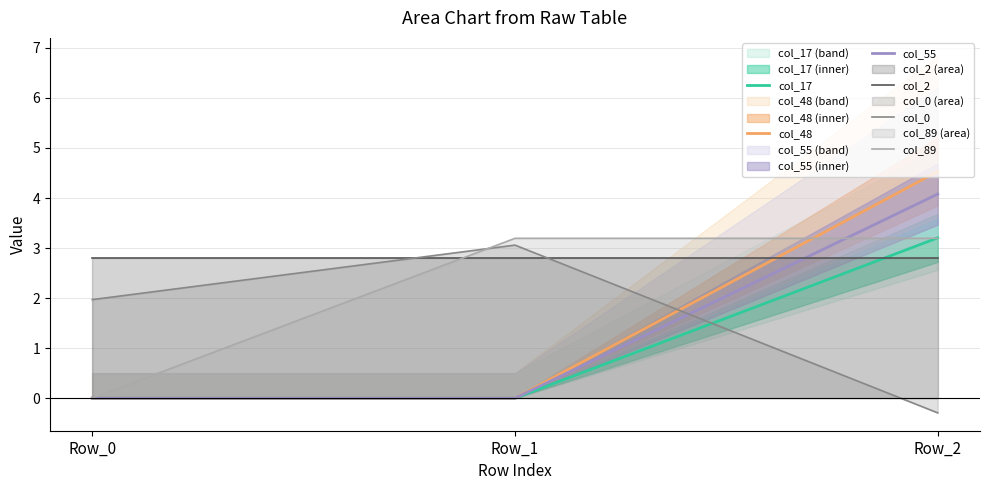

What is the maximum value for col_55?

4.1